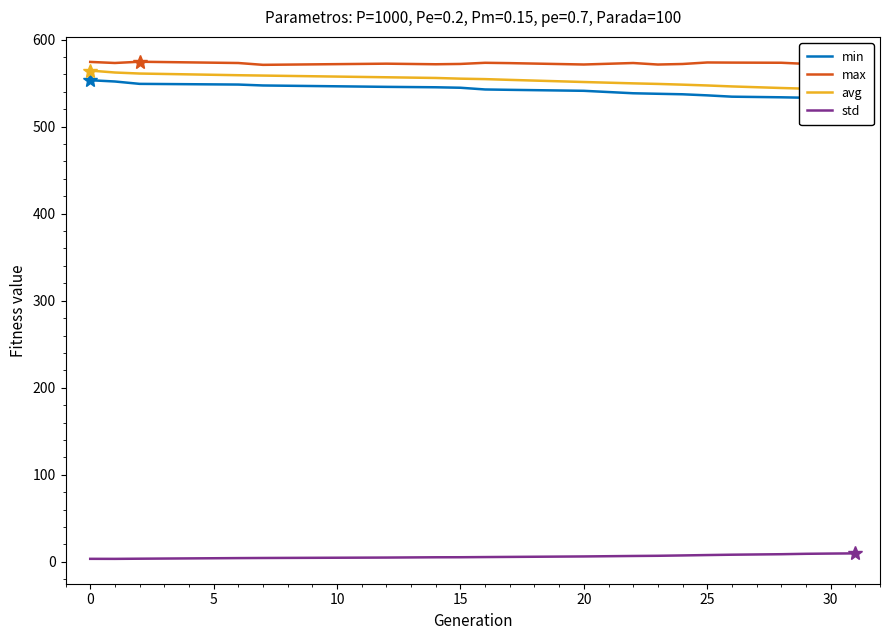

What is the lowest value of the max series?

570.9